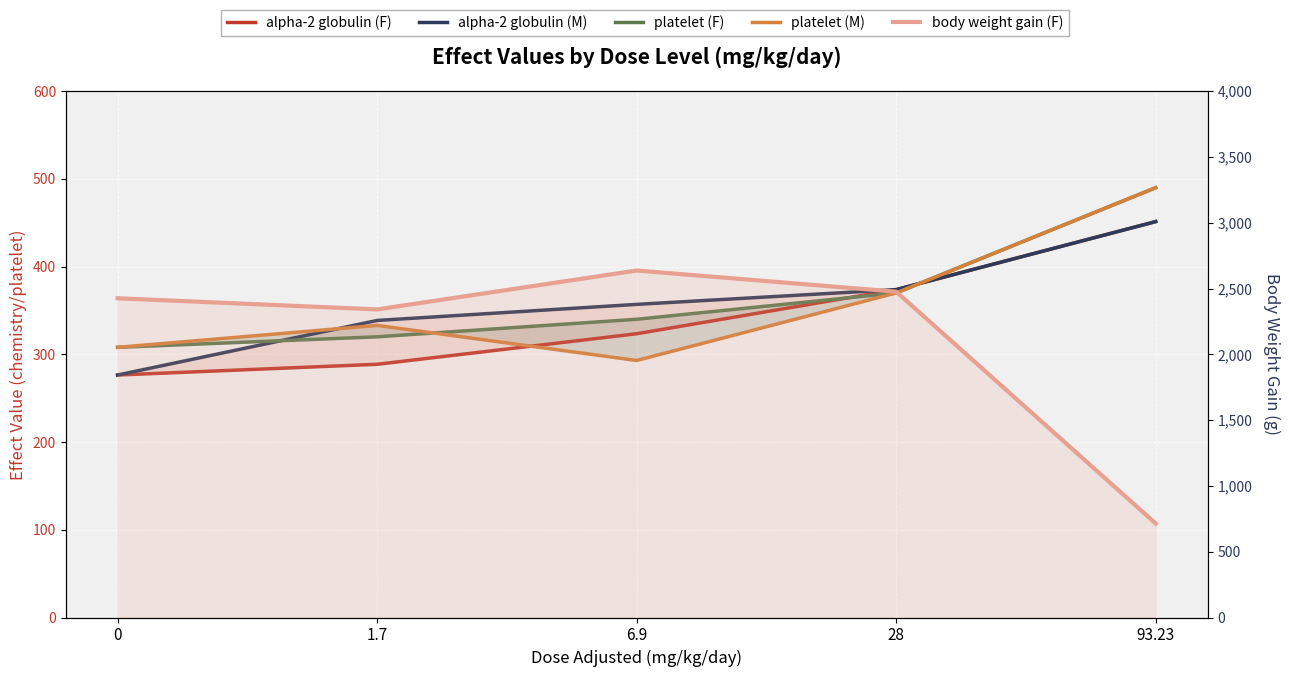

Reading left to right, what are all the values shown in this chart?

alpha-2 globulin (F): 276.4	288.7	323.5	373.8	451.4
alpha-2 globulin (M): 276.4	338.6	357.0	373.8	451.4
platelet (F): 308.0	320.0	340.0	370.0	490.0
platelet (M): 308.0	333.0	293.0	370.0	490.0
body weight gain (F): 2426.2	2341.5	2637.2	2476.3	714.5